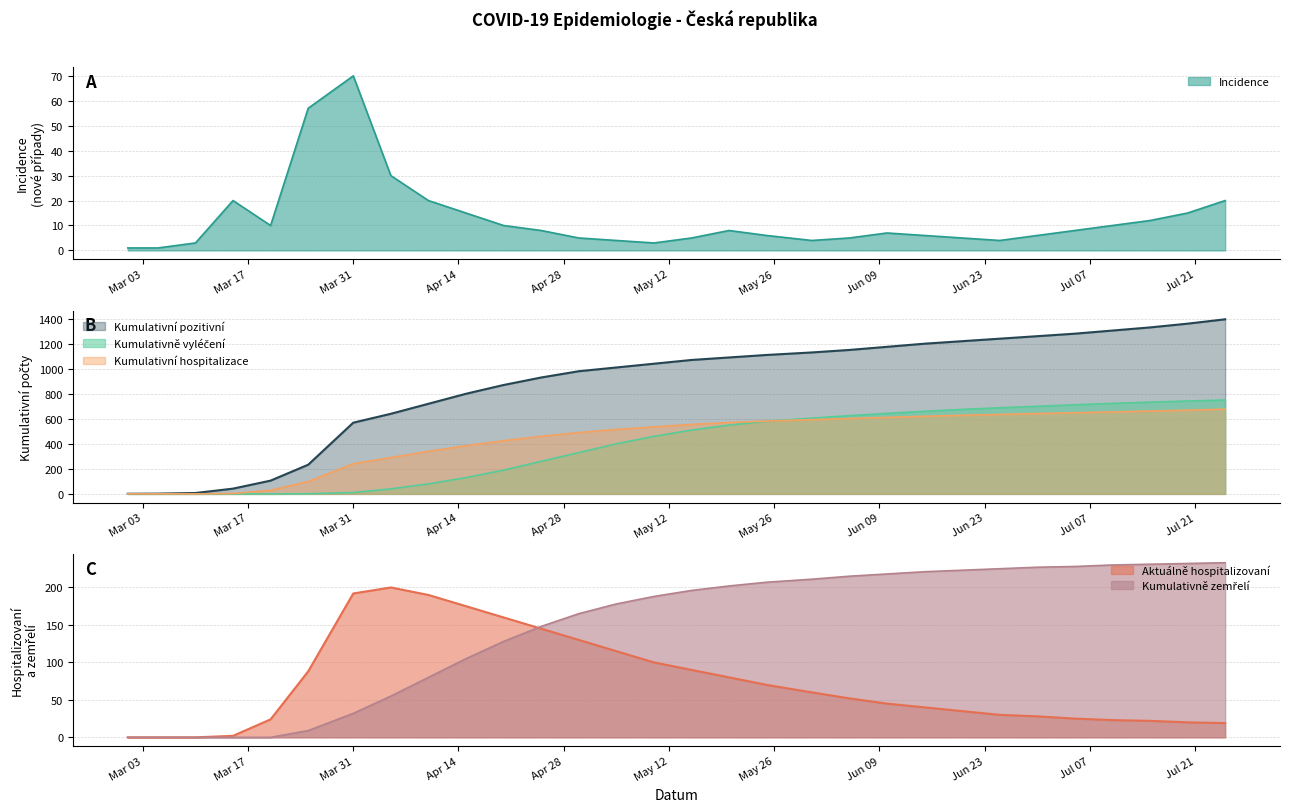

Which series has the largest total across all categories?

Kumulativni pozitivni